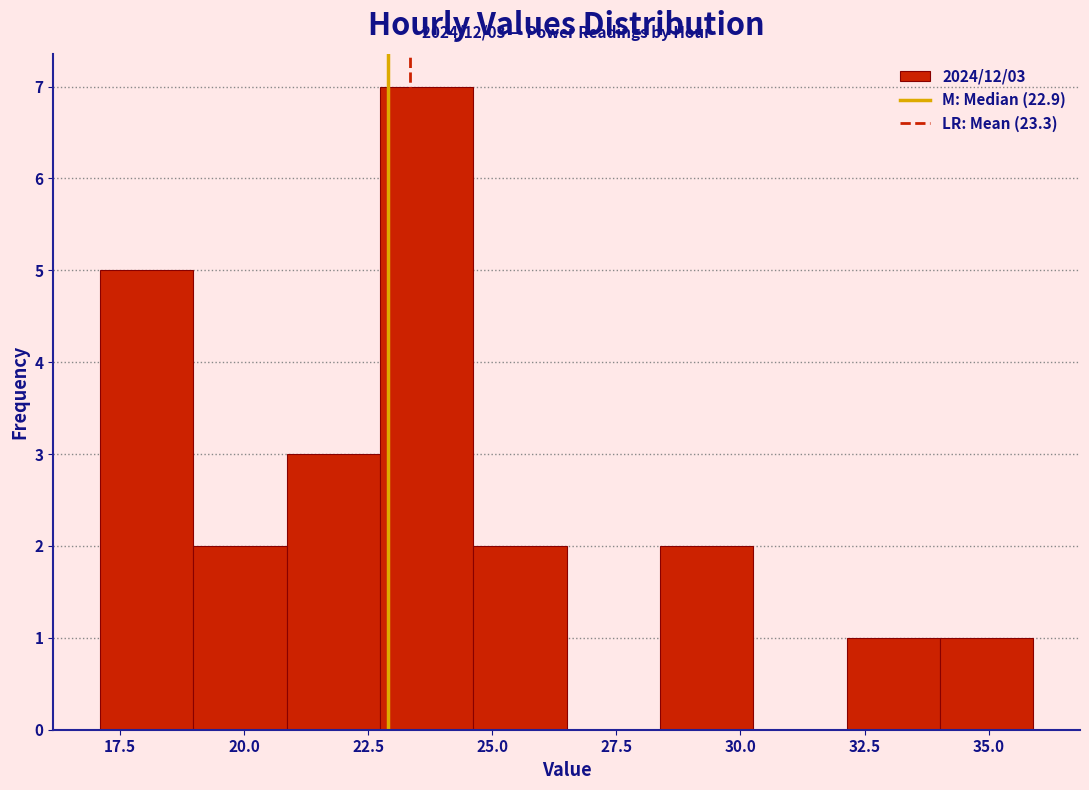

Around what value on the x-axis is the tallest bar? Give the approximate position of its centre, as read against the axis.

23.5